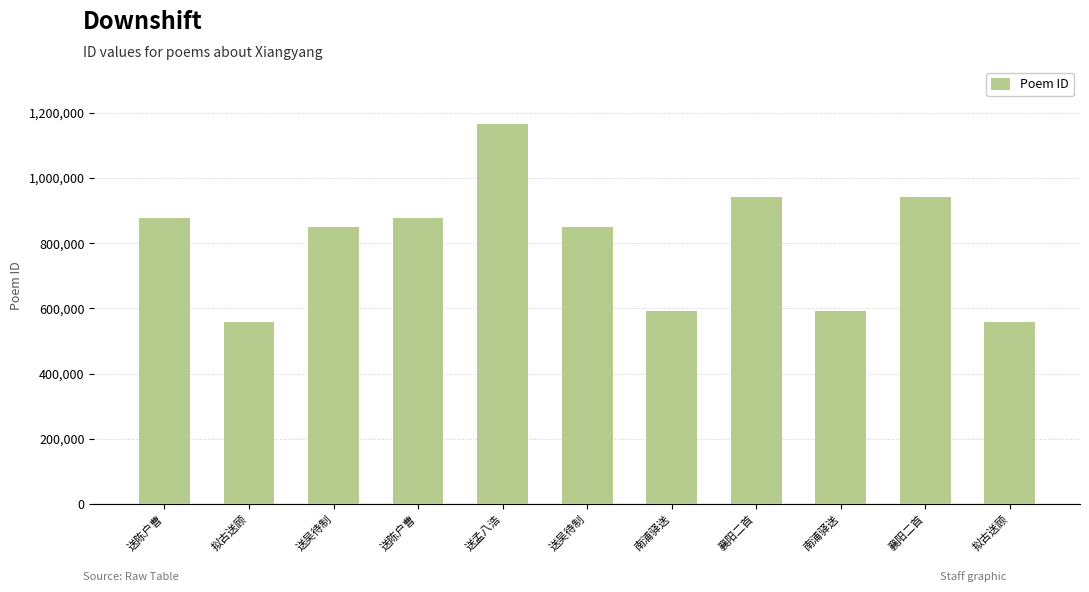

What is the smallest value displayed?

557397